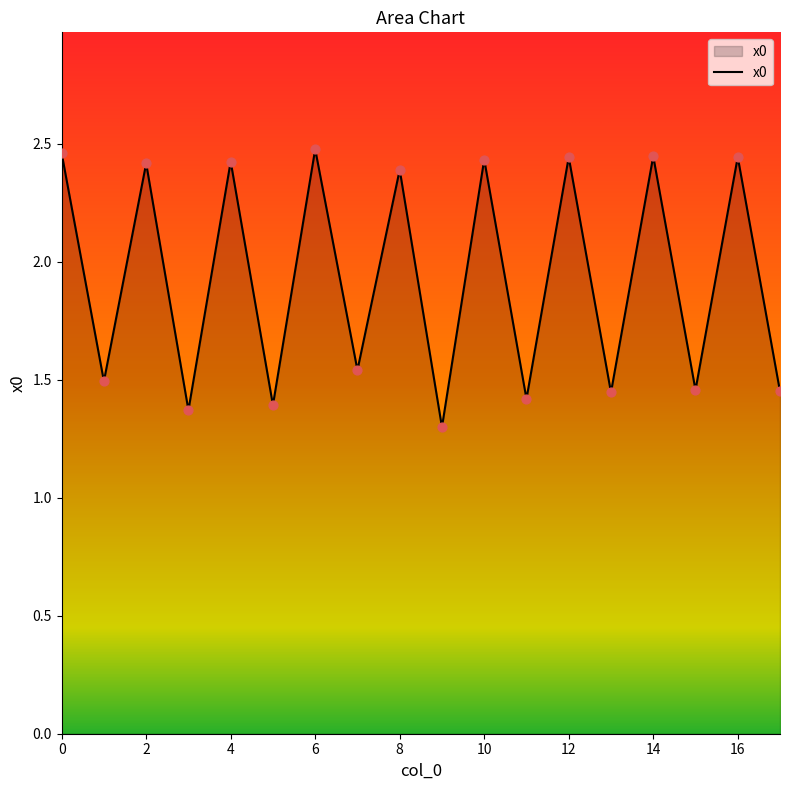

How many lines are shown in the chart?

1